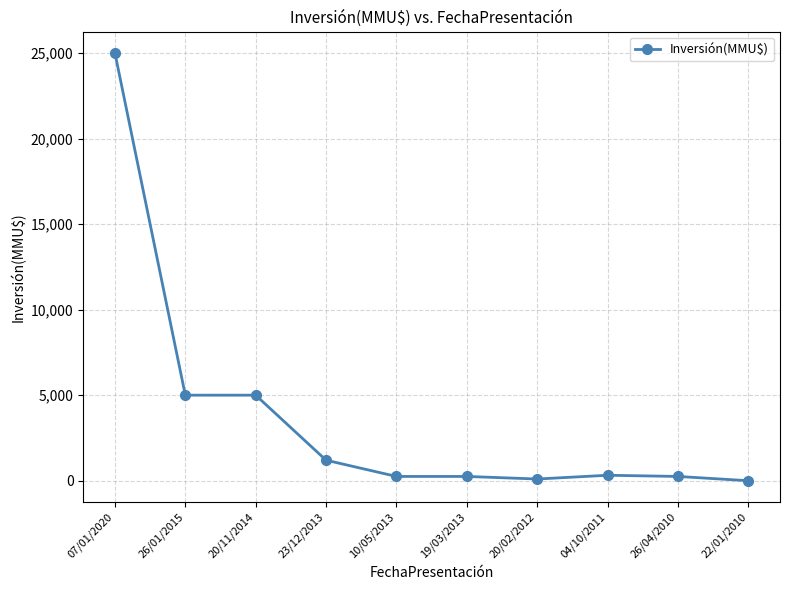

What is the label of the 5th point from the right?

19/03/2013